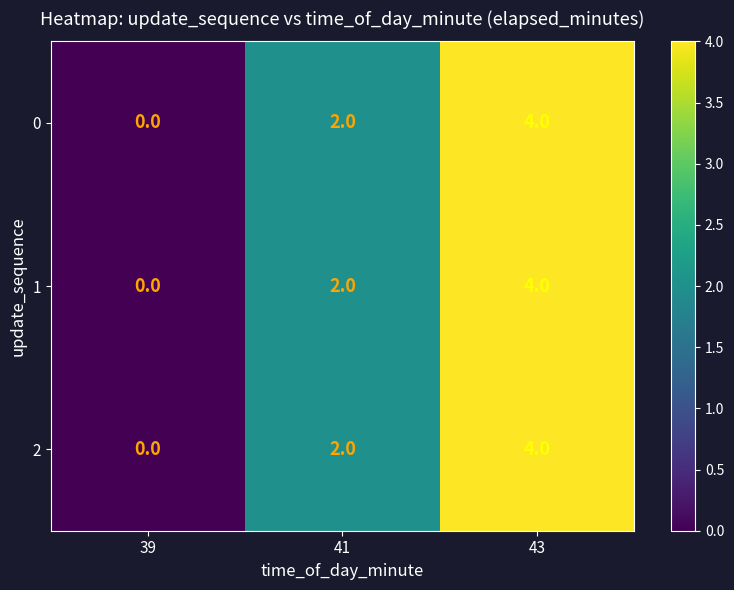

What is the total value across all series at 43?

12